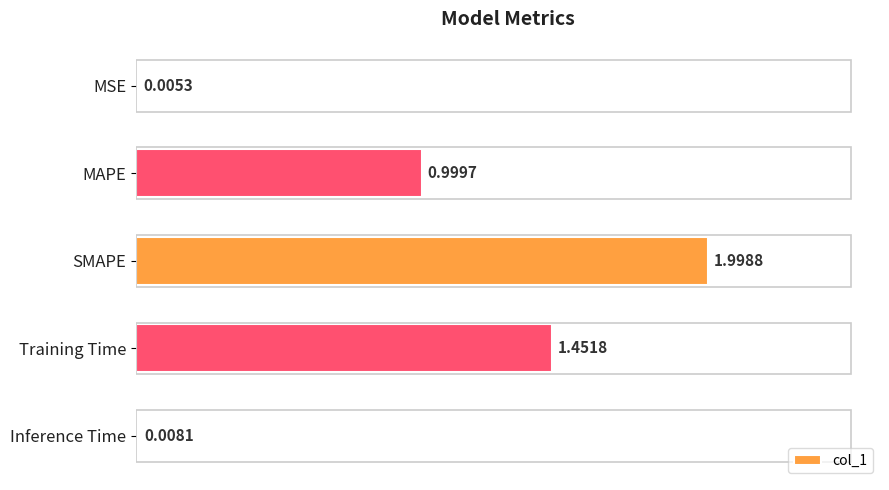

Which label corresponds to the largest value in the chart?

SMAPE